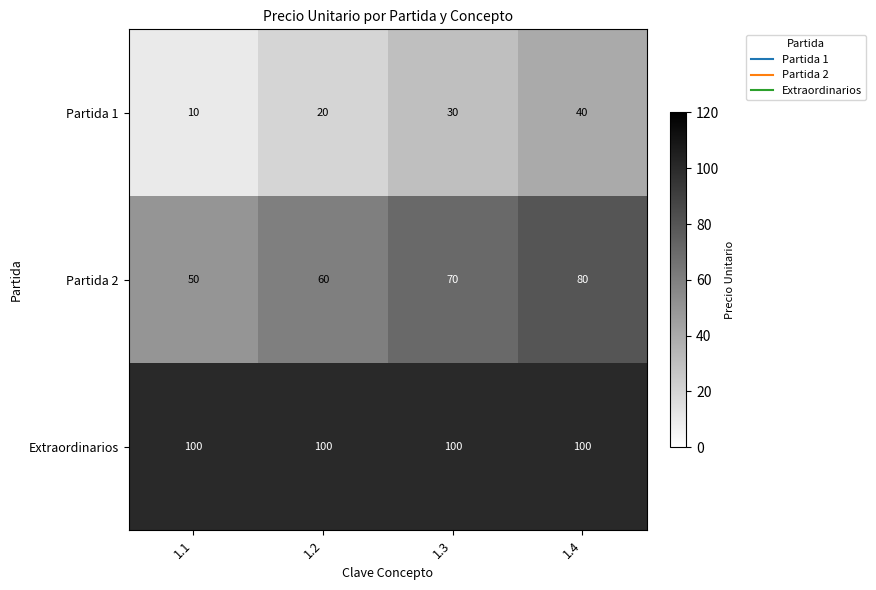

True or false: Partida 1 has a value of 60 at 1.4.

False